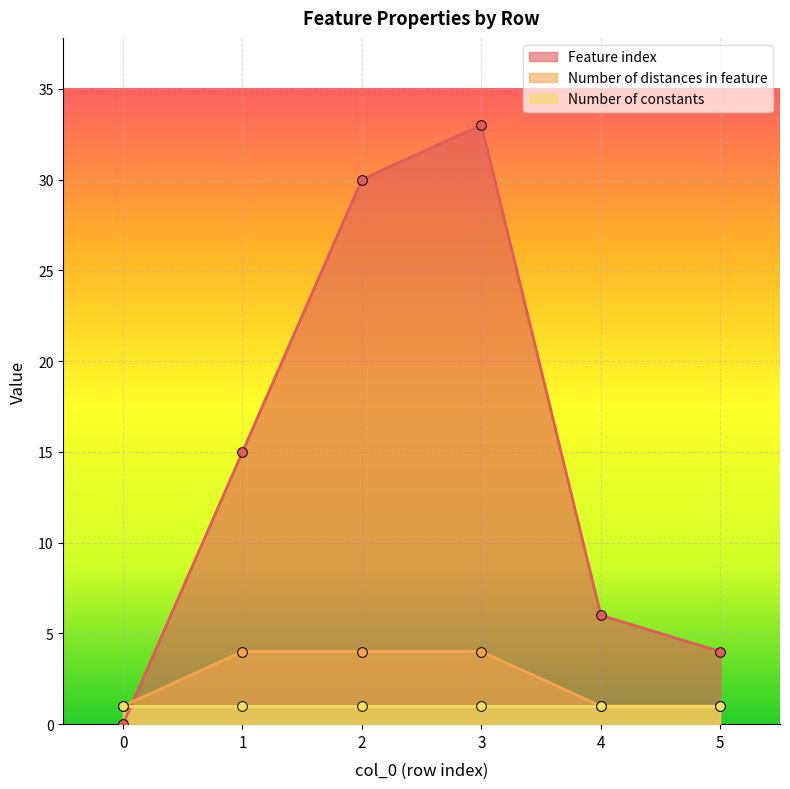

The Number of distances in feature series shows 4 at 2. True or false?

True